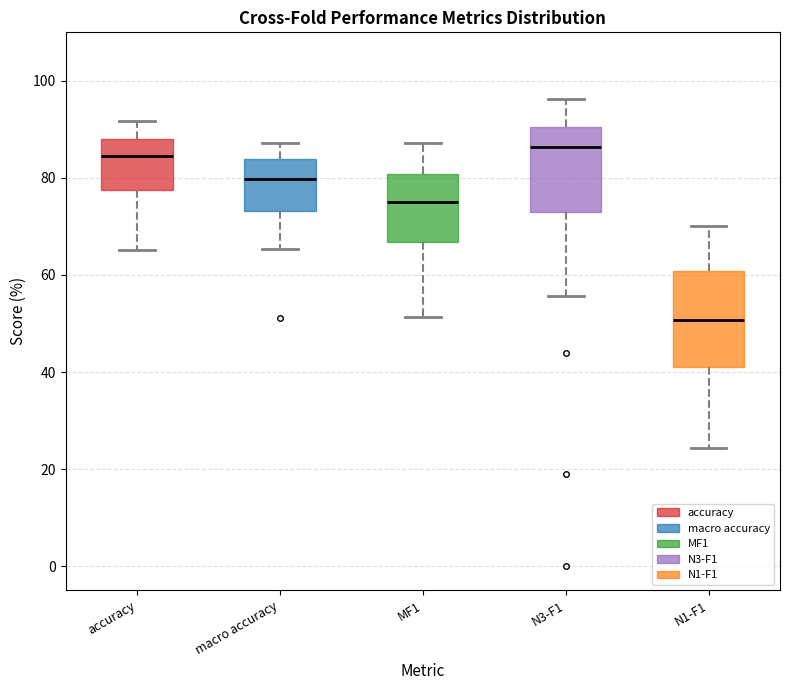

Reading left to right, transcribe this box plot: for each box, give where its median line is, the range the box spans, and where its two whiskers end, as read against the y-axis. The values are not printed on the chart, so give them approximately, as read against the axis.

accuracy: median 84, box 78 to 88, whiskers 66 to 92
macro accuracy: median 80, box 74 to 84, whiskers 66 to 88
MF1: median 76, box 66 to 80, whiskers 52 to 88
N3-F1: median 86, box 72 to 90, whiskers 56 to 96
N1-F1: median 50, box 42 to 60, whiskers 24 to 70